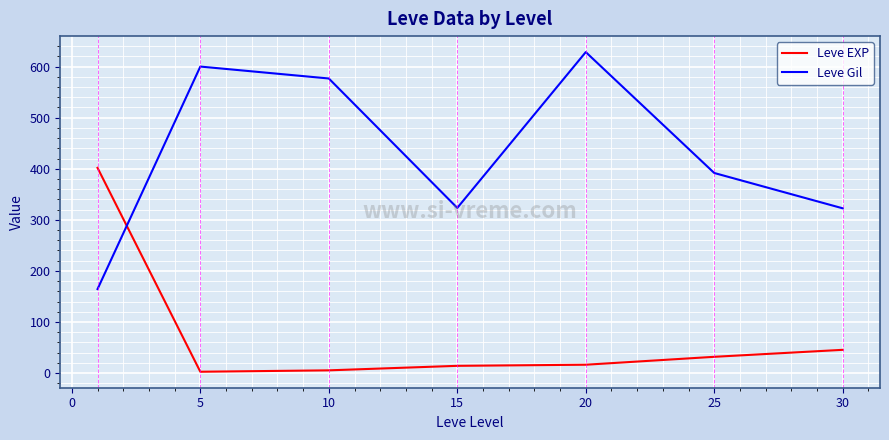

Which series has the widest spread of values?

Leve Gil